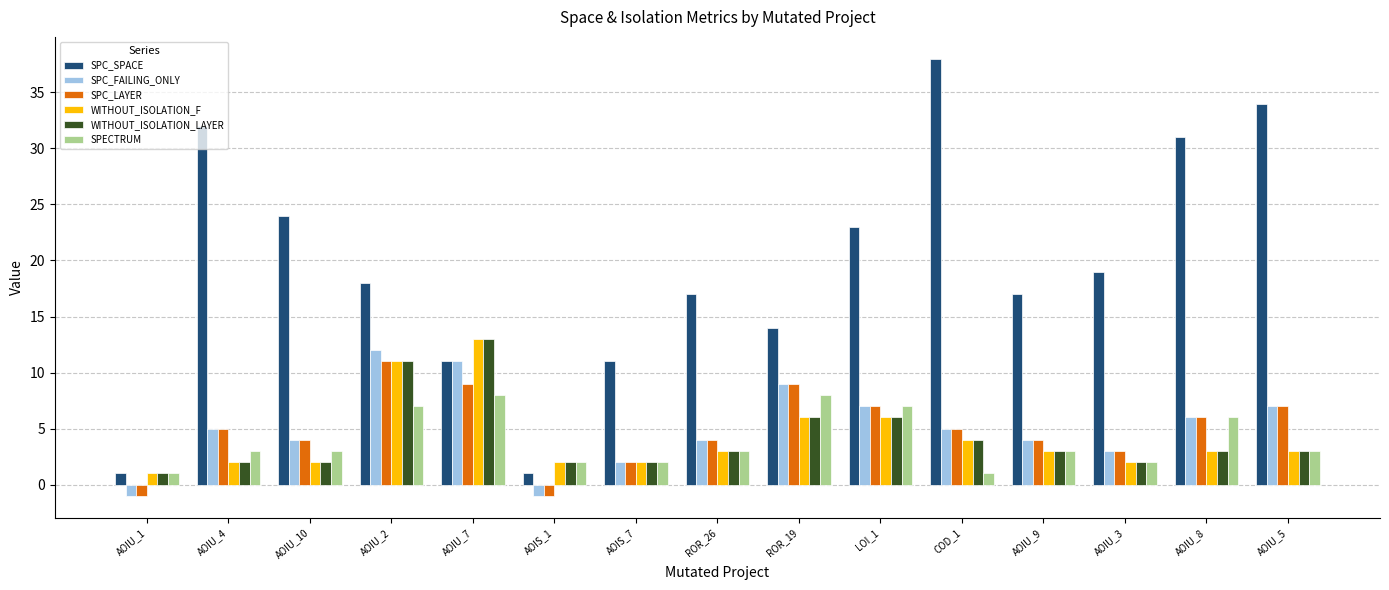

What is the value of the SPC_SPACE bar at the 13th from the left?

19